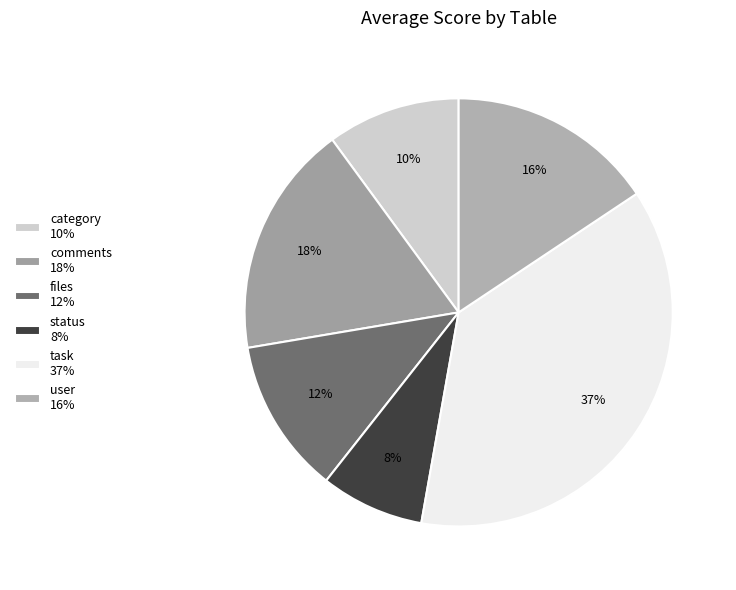

How many slices are in this pie chart?

6